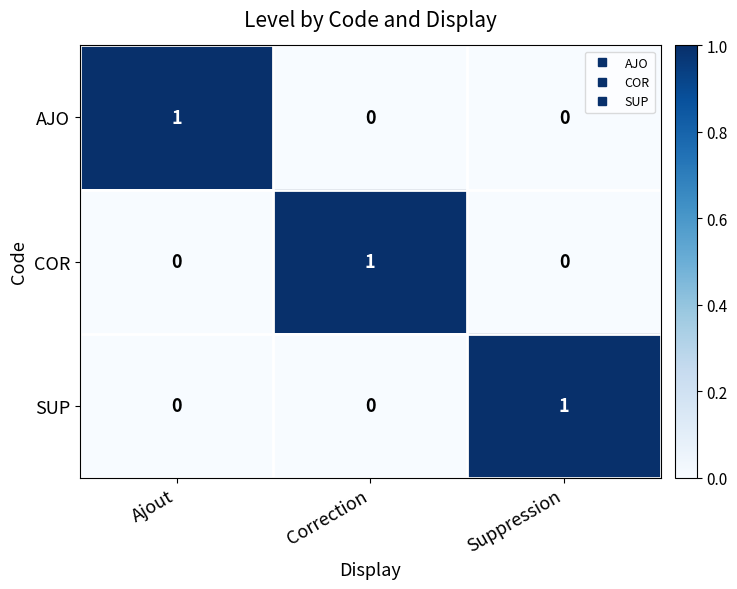

True or false: SUP has a value of 0 at Ajout.

True